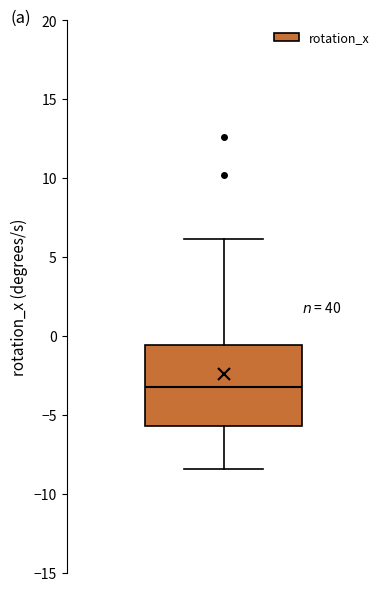

Transcribe this box plot: give where the median line is, the range the box spans, and where the two whiskers end, as read against the y-axis. The values are not printed on the chart, so give them approximately, as read against the axis.

median -3.0, box -5.5 to -0.5, whiskers -8.5 to 6.0